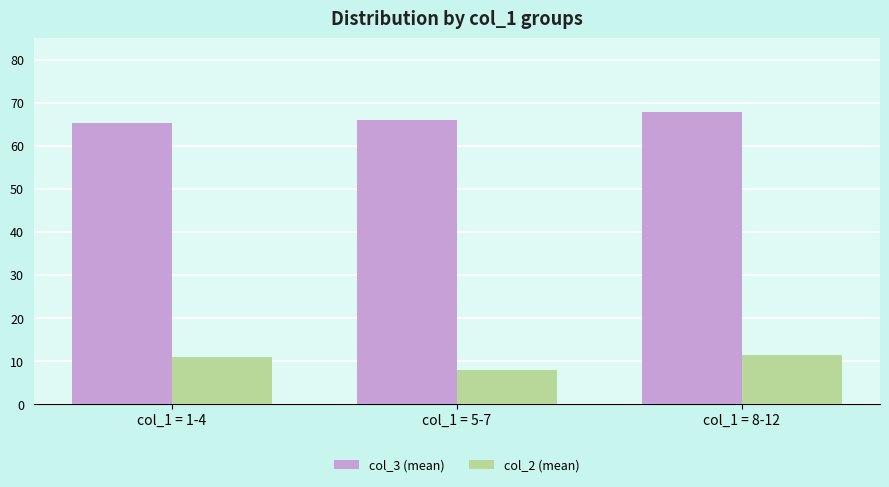

At which label is col_2 (mean) closest to 9?

col_1 = 5-7